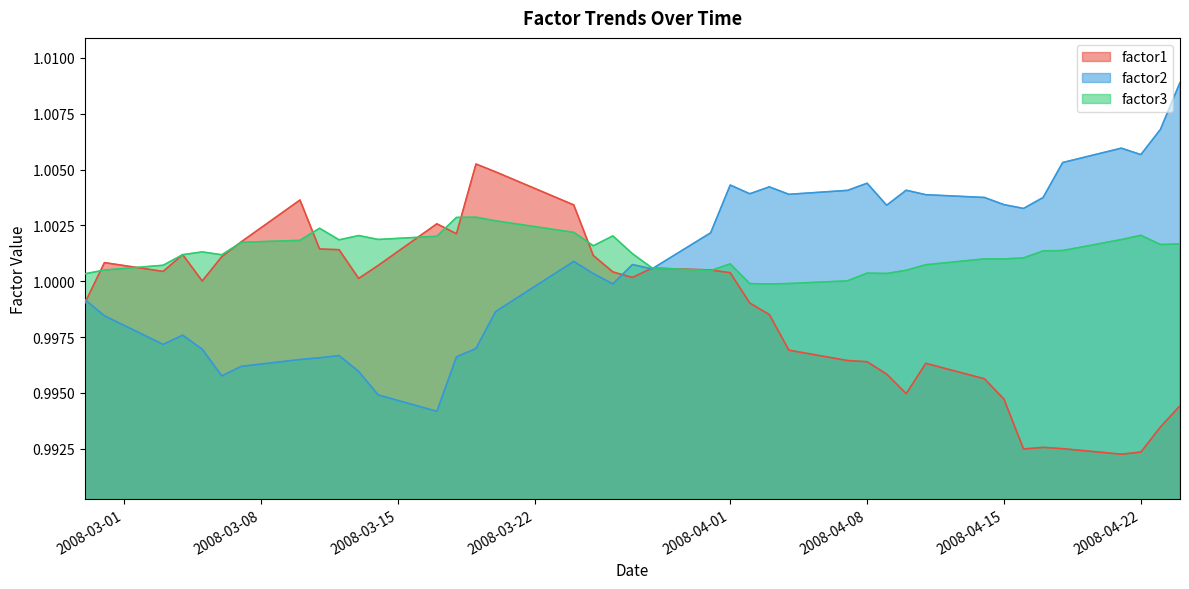

What is the maximum value shown in the chart?

1.0